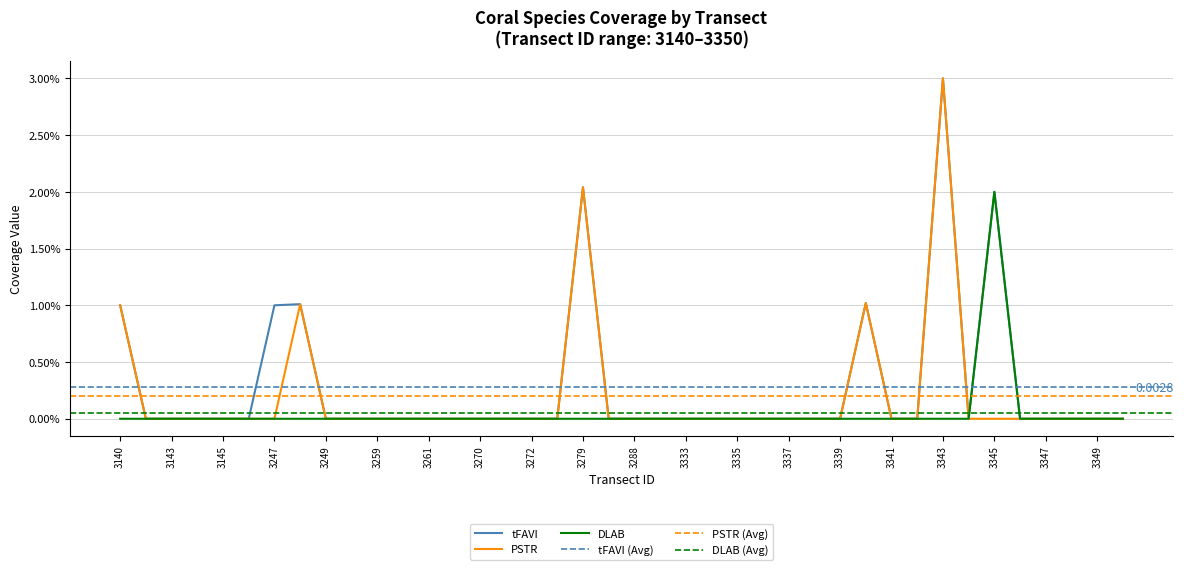

Rank the categories by DLAB value from highest to lowest.

3345, 3140, 3141, 3143, 3144, 3145, 3146, 3247, 3248, 3249, 3256, 3259, 3260, 3261, 3269, 3270, 3271, 3272, 3273, 3279, 3284, 3288, 3292, 3333, 3334, 3335, 3336, 3337, 3338, 3339, 3340, 3341, 3342, 3343, 3344, 3346, 3347, 3348, 3349, 3350